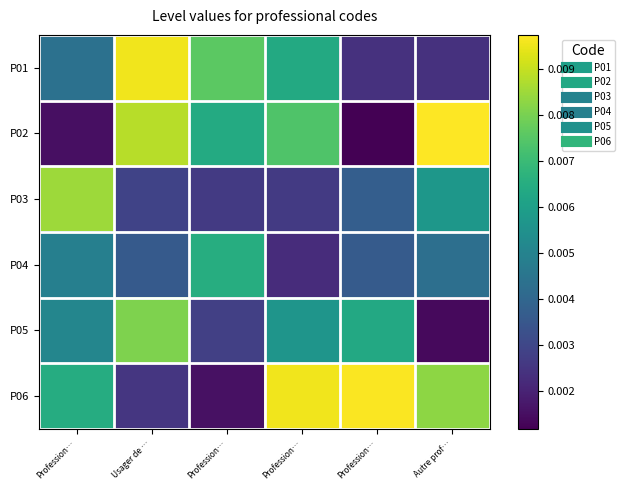

How many data points does each series have?

6